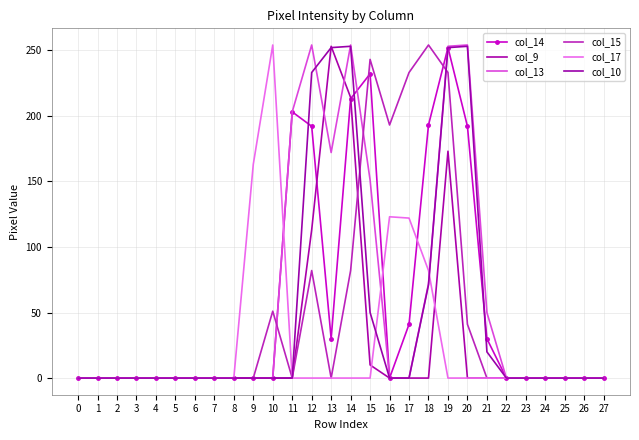

What are all the series names shown in the legend?

col_14, col_9, col_13, col_15, col_17, col_10